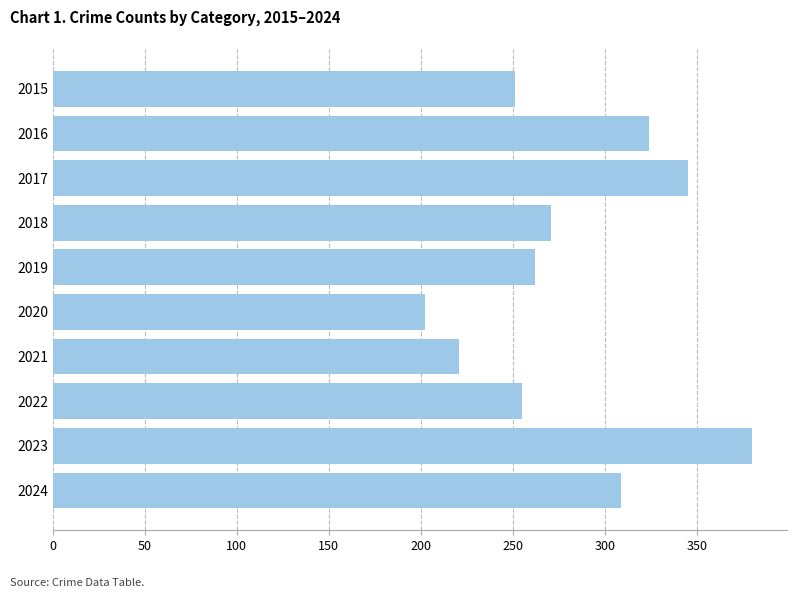

What is the value of the 1st bar from the top?

251